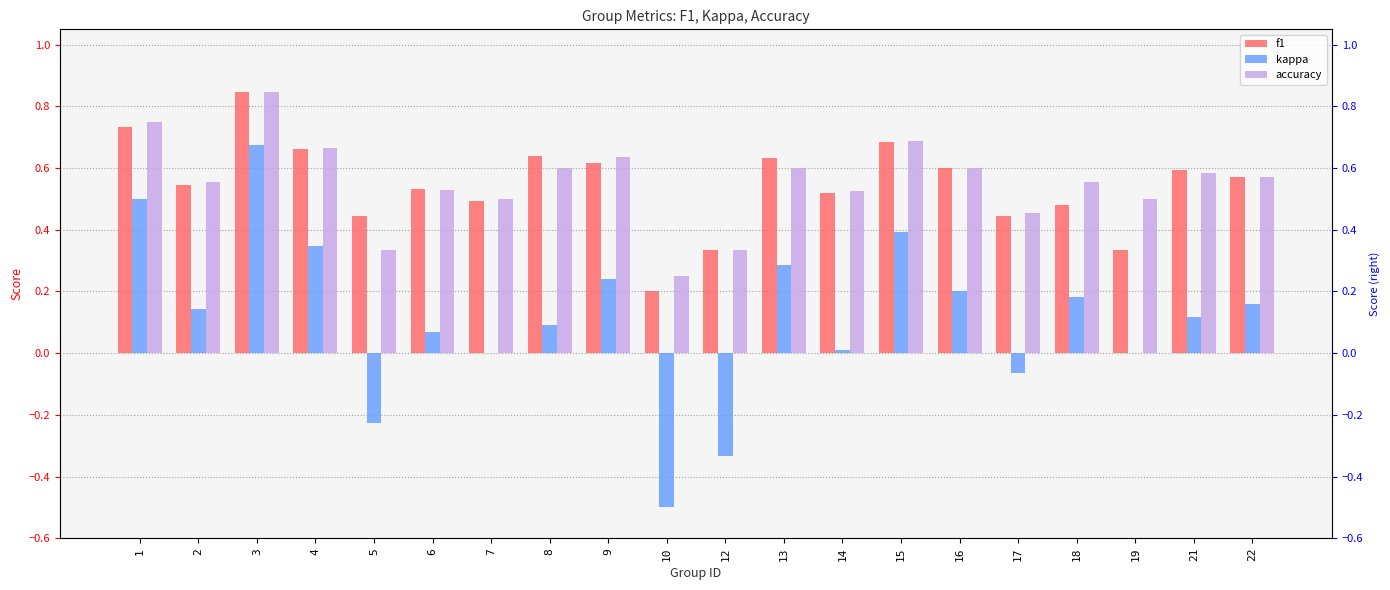

The f1 series shows 0.7 at 4. True or false?

True